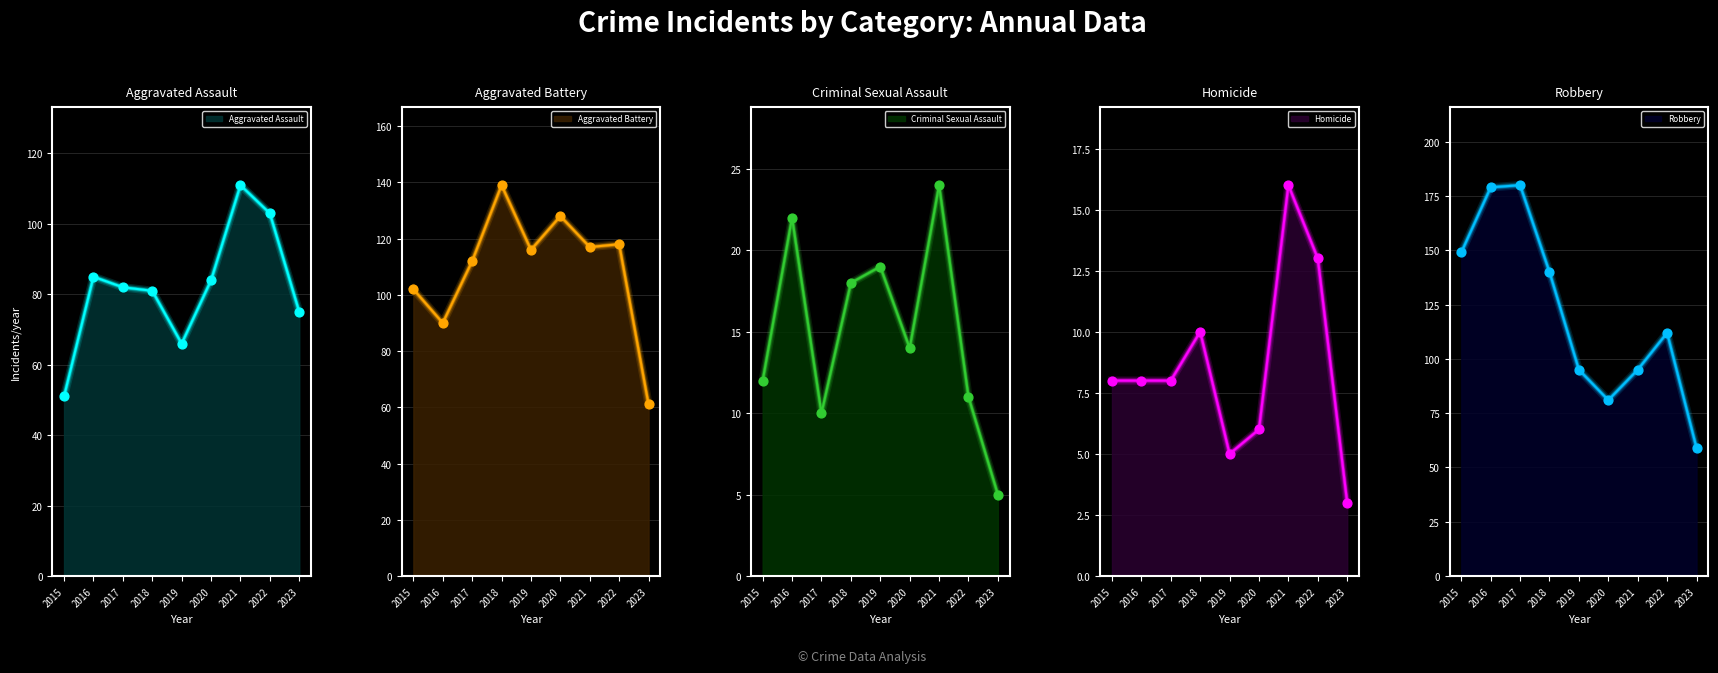

Is the value of Robbery at 2022 greater than the value of Criminal Sexual Assault at 2019?

Yes